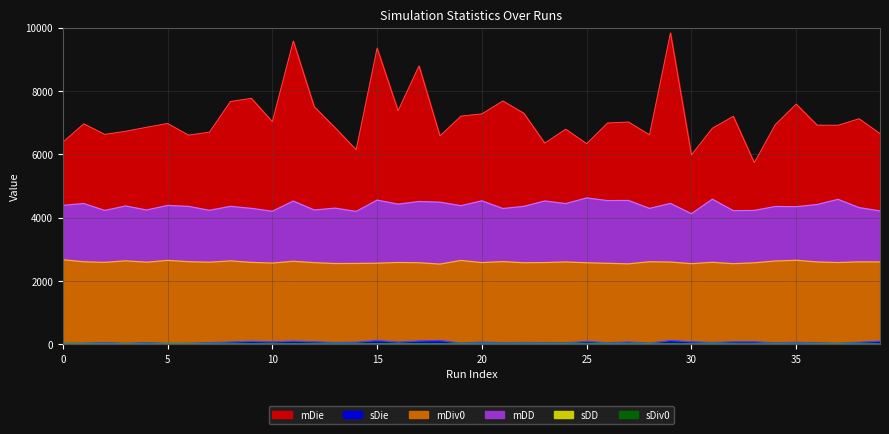

What is the difference between the maximum and minimum values in the sDie series?

90.4